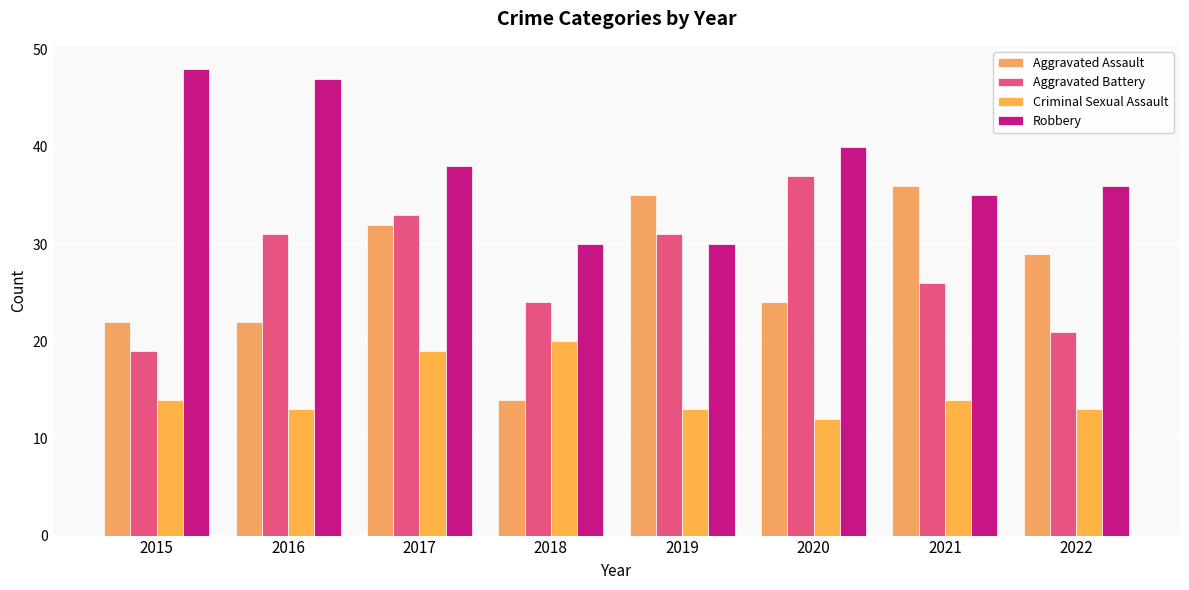

Reading left to right, extract all data points from this chart.

Aggravated Assault: 2015=22	2016=22	2017=32	2018=14	2019=35	2020=24	2021=36	2022=29
Aggravated Battery: 2015=19	2016=31	2017=33	2018=24	2019=31	2020=37	2021=26	2022=21
Criminal Sexual Assault: 2015=14	2016=13	2017=19	2018=20	2019=13	2020=12	2021=14	2022=13
Robbery: 2015=48	2016=47	2017=38	2018=30	2019=30	2020=40	2021=35	2022=36